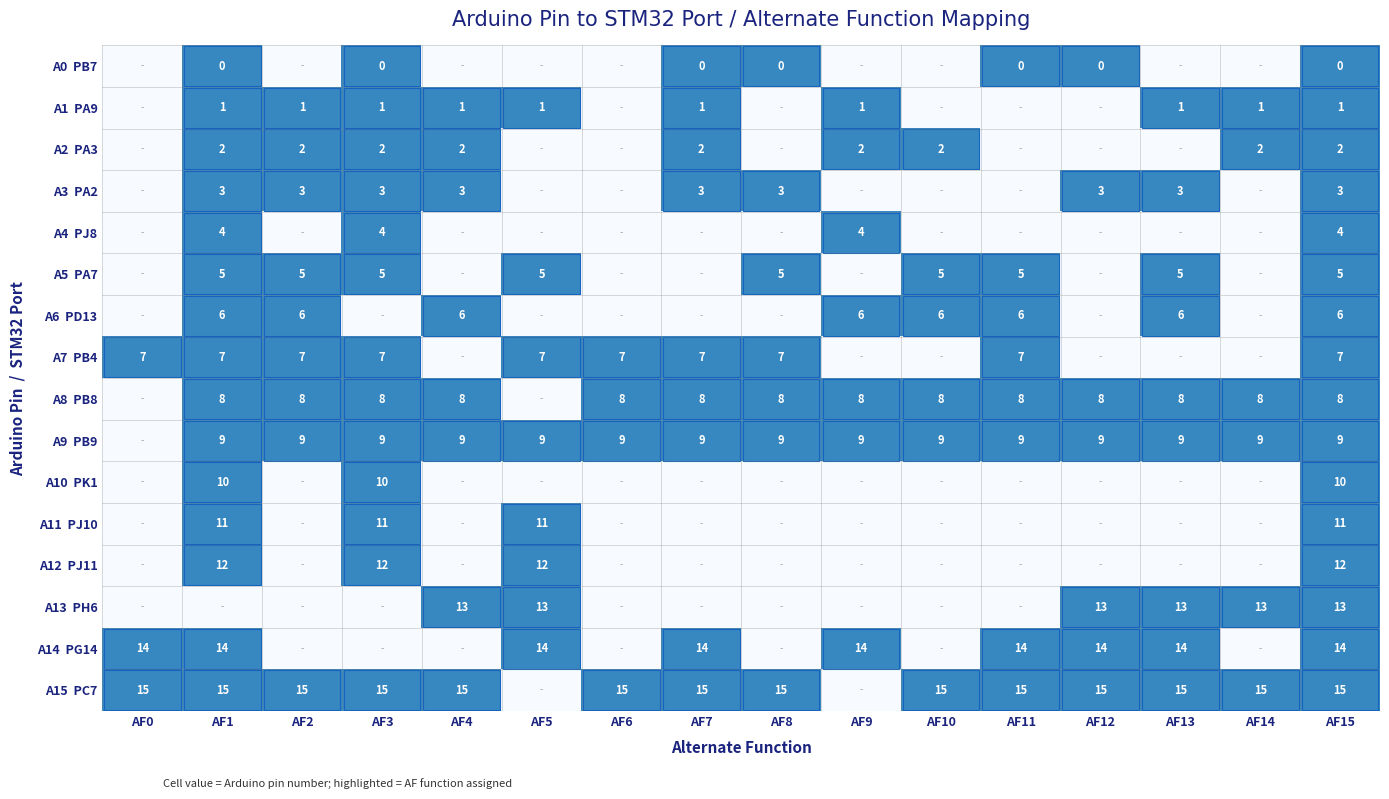

True or false: A1 PA9 has a value of 1 at AF9.

True